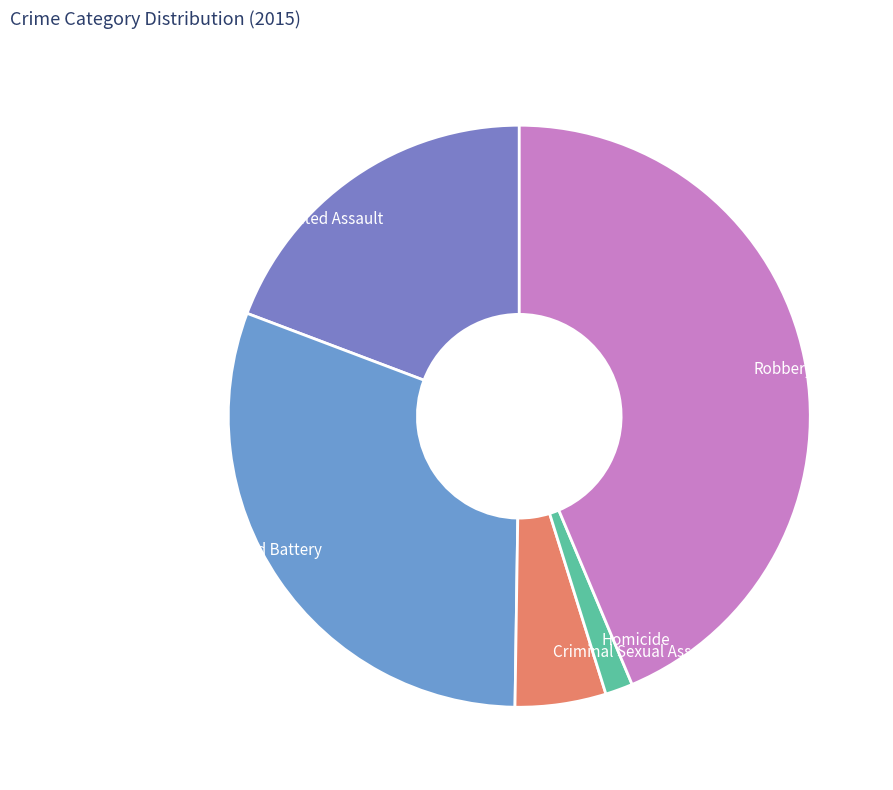

What is the ratio of the value at Robbery to the value at Homicide?

28.6